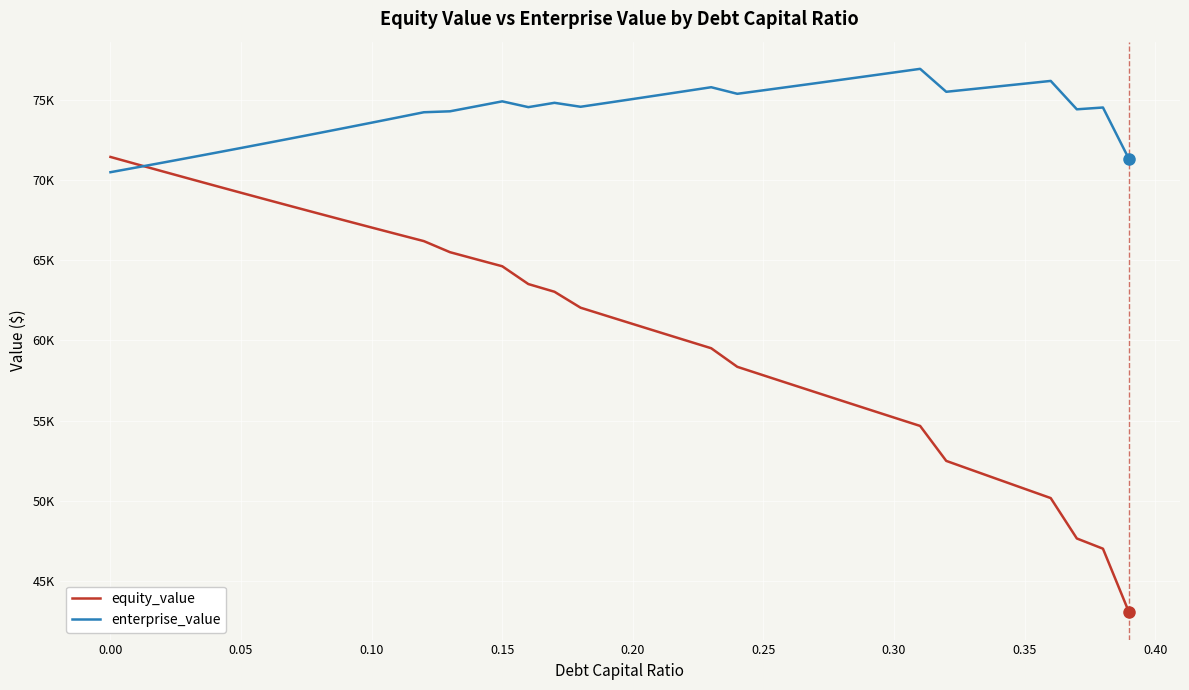

What is the smallest value displayed?

43050.3